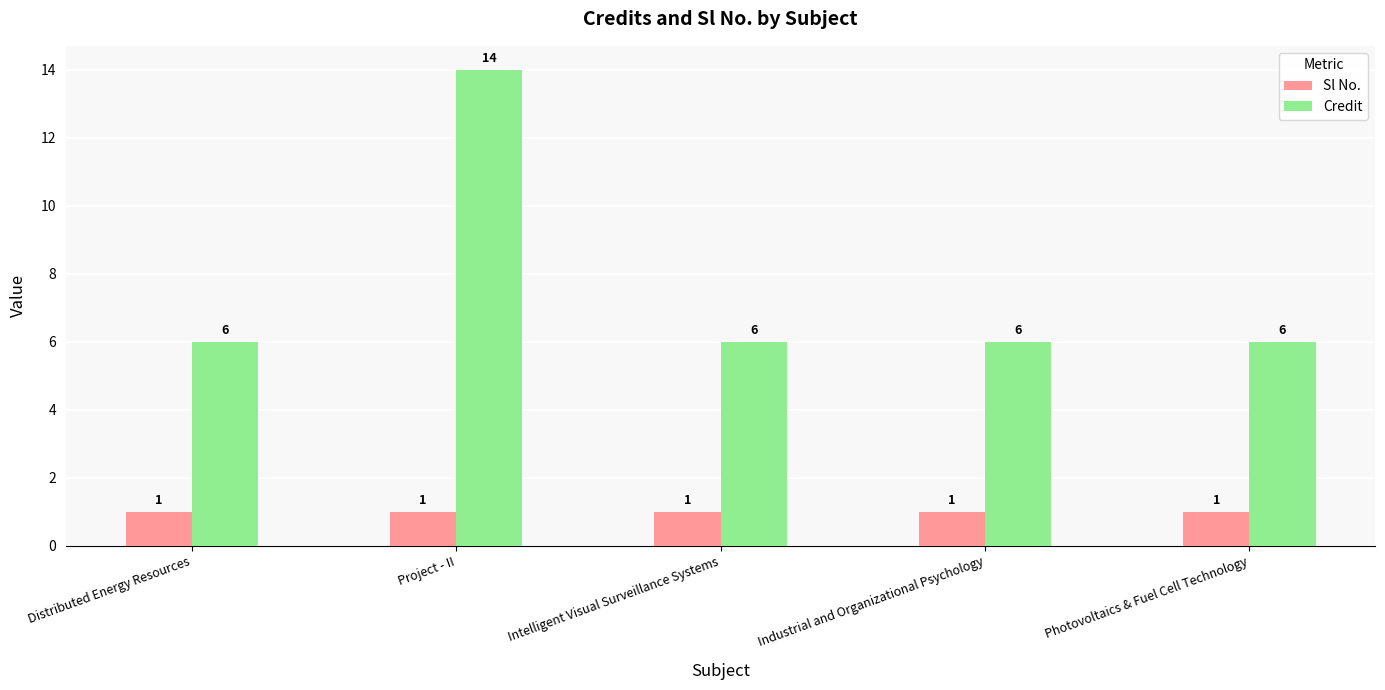

At how many categories does at least one series exceed 9?

1